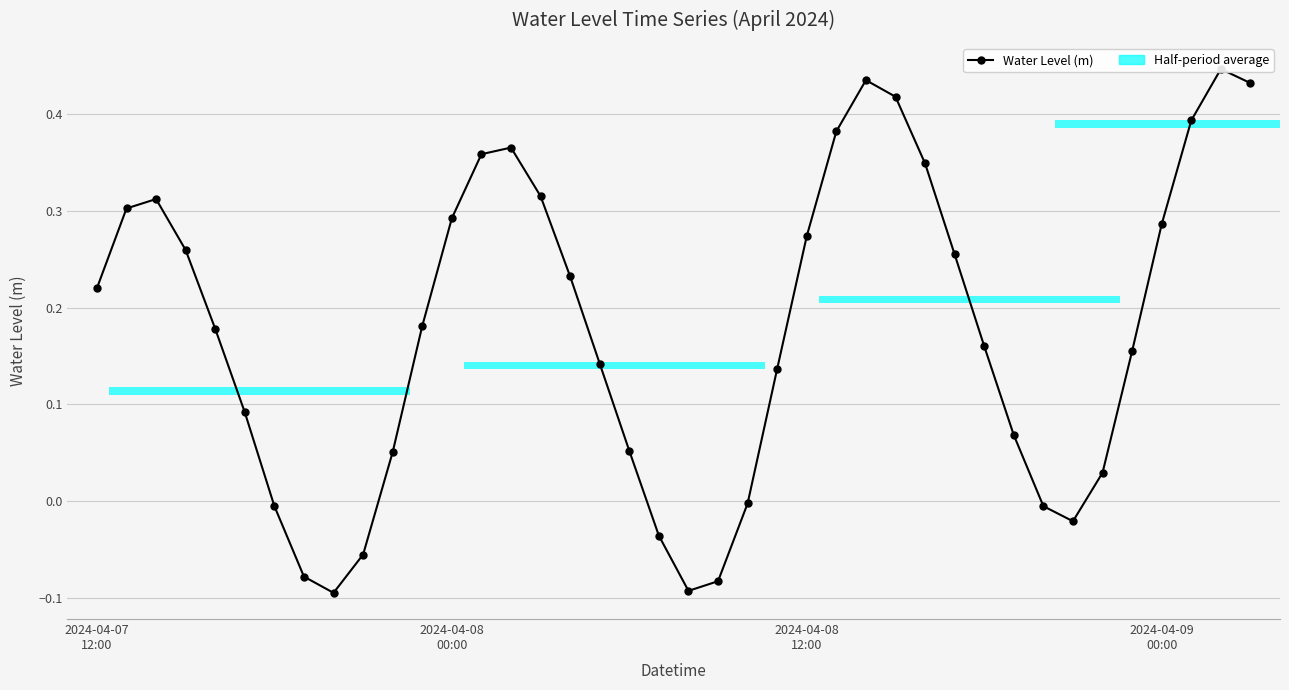

Which category has the highest value across all series?

38